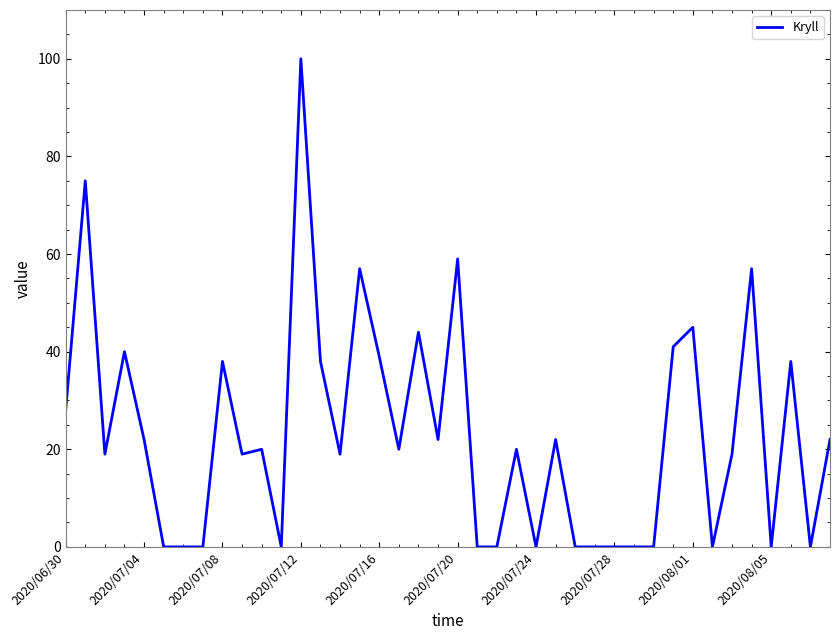

Does the chart have visible grid lines?

No